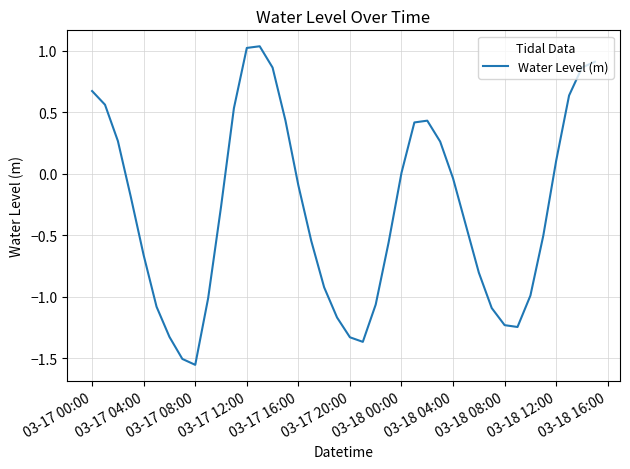

What is the difference between the maximum and minimum values?

2.6